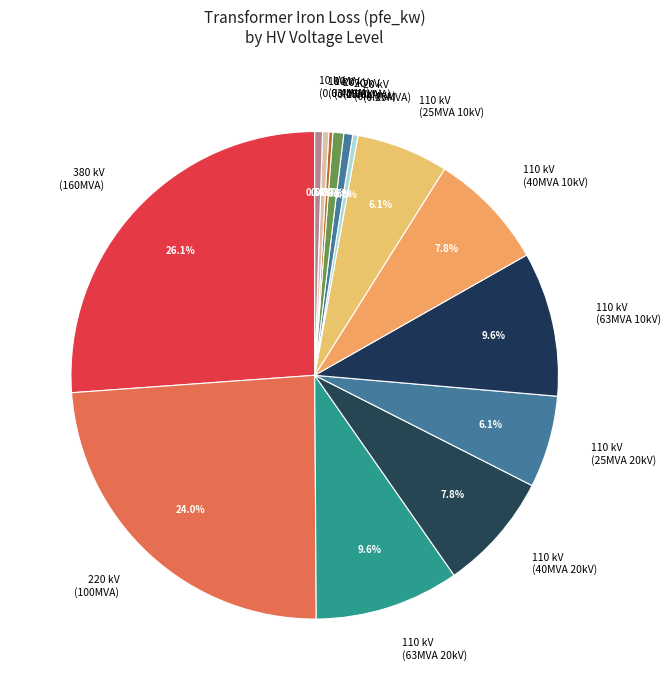

Approximately how many times larger is the value at 110 kV (40MVA 10kV) compared to 110 kV (25MVA 10kV)?

1.3